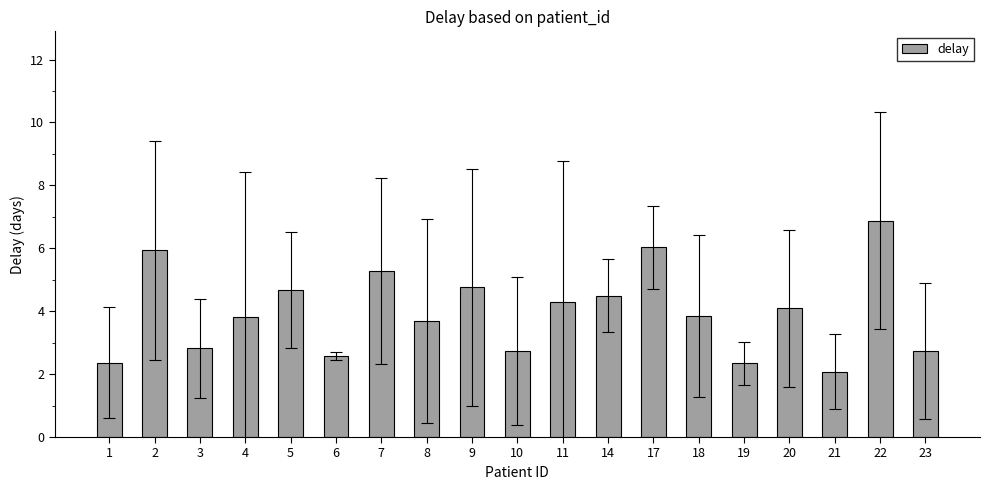

What is the value of the 7th bar from the left?

5.3